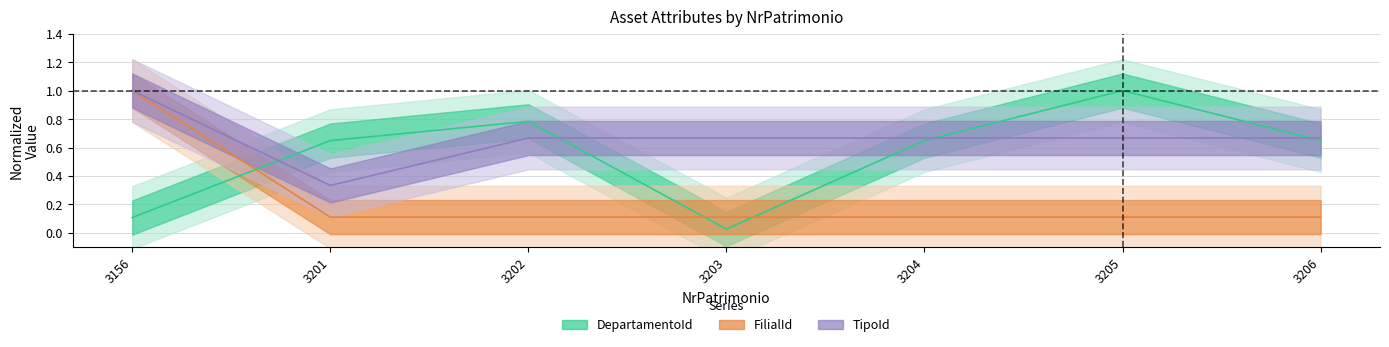

True or false: FilialId has a value of 0.1 at 3203.

True